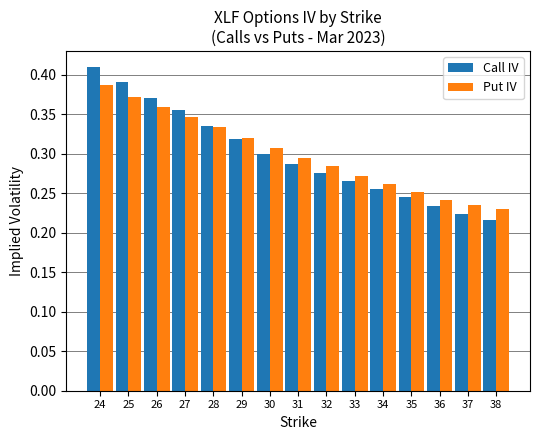

Count the Call IV values in the range 0 to 1.

15